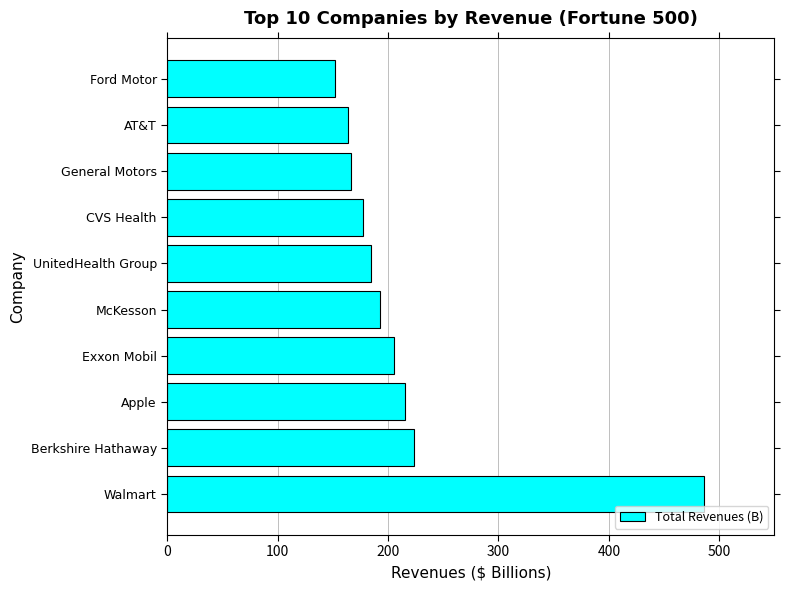

True or false: the data shows 166.4 at General Motors.

True